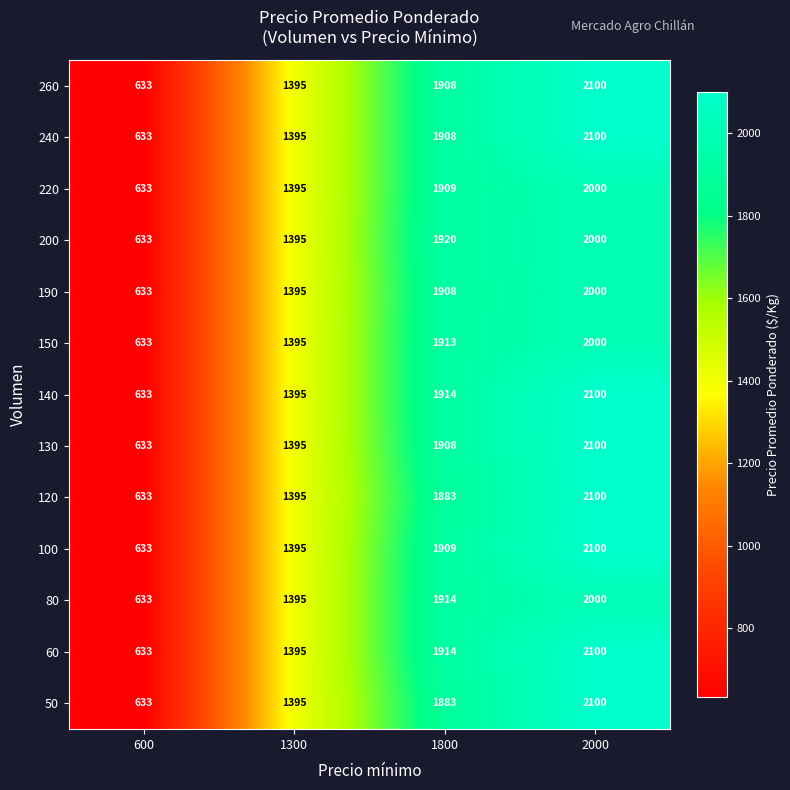

The 60 series shows 1395 at 1300. True or false?

True